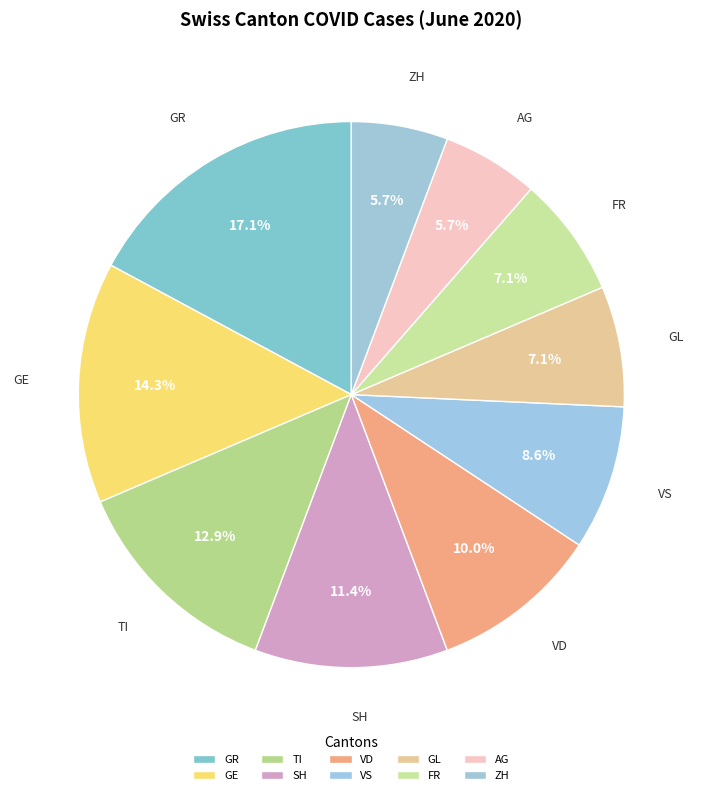

Is the sum of TI and GL greater than half?

No